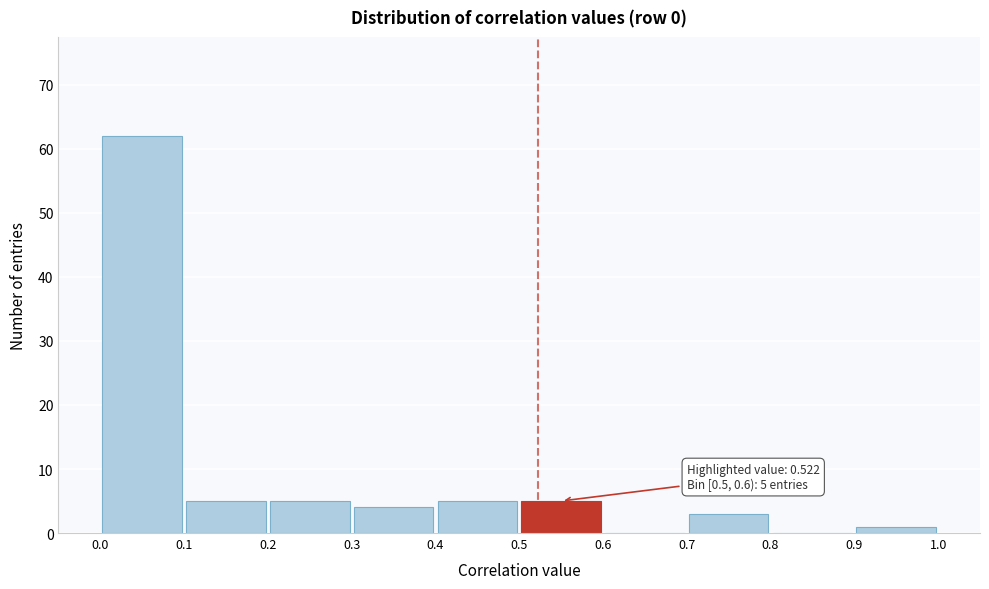

Which range on the x-axis has the tallest bar?

0.0 to 0.1